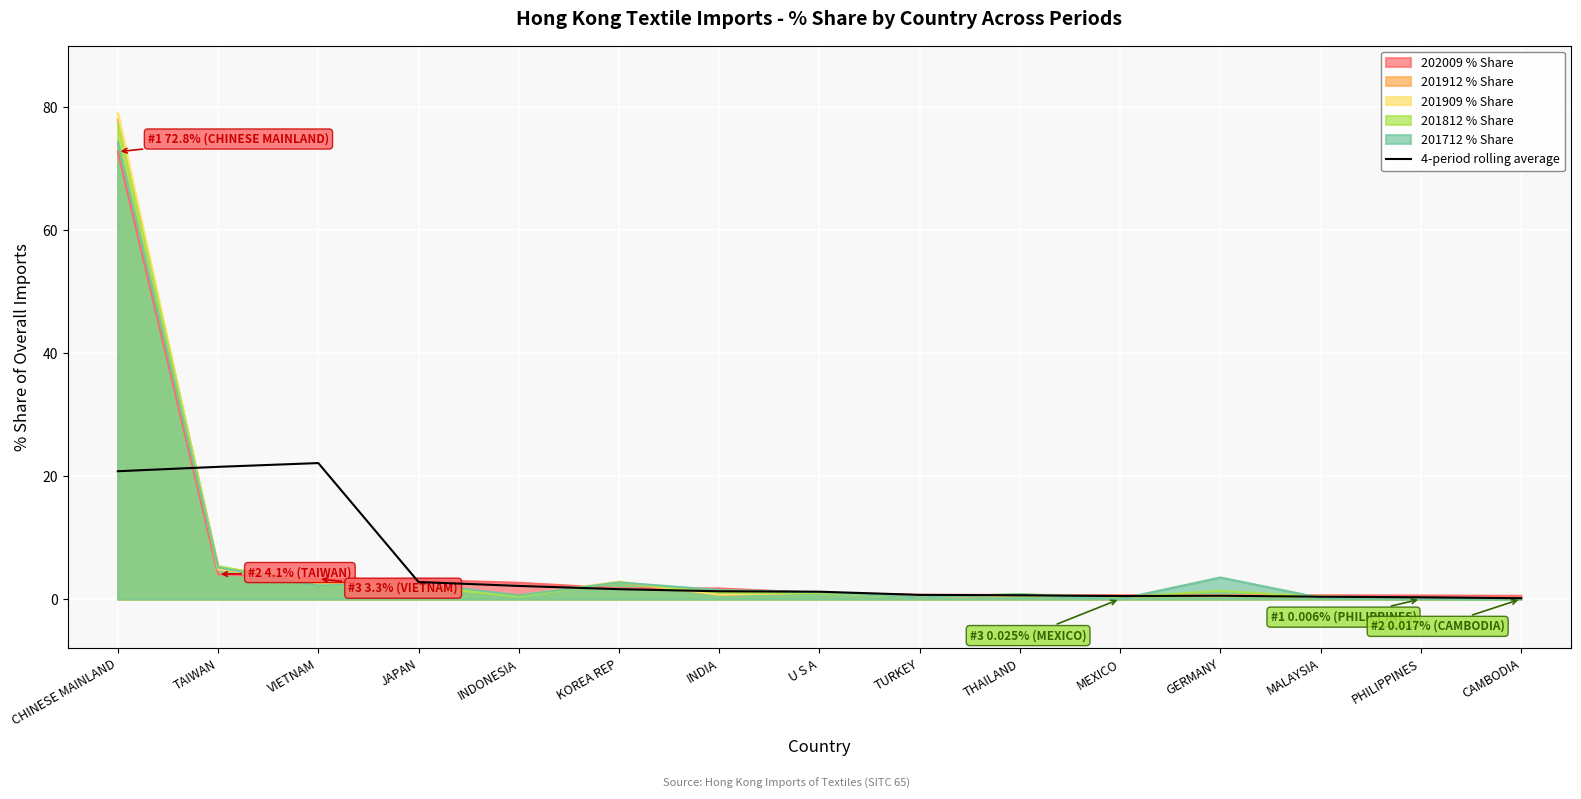

What position from the left is PHILIPPINES?

14